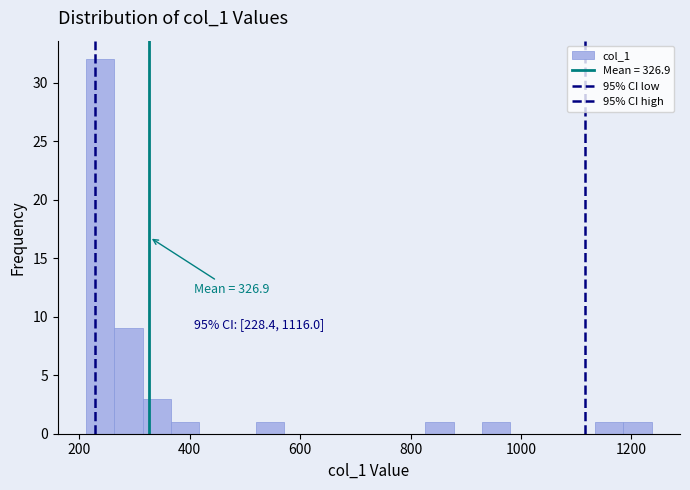

Read against the x-axis, roughly where is the centre of the tallest bar?

240